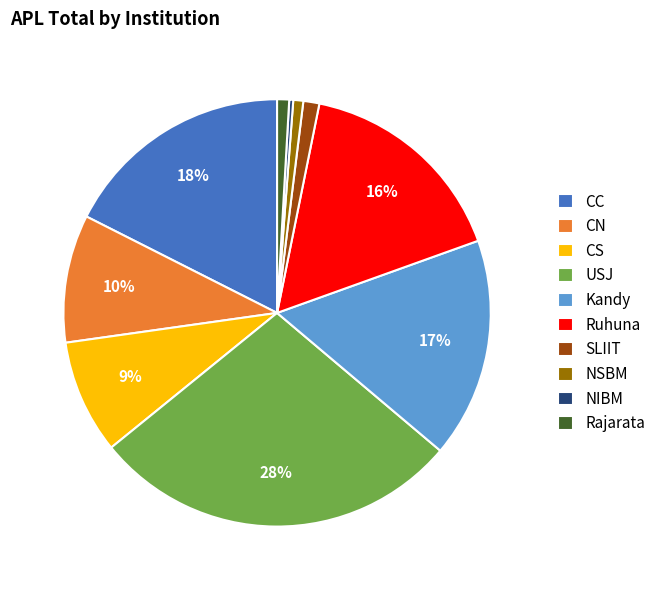

Between CN and SLIIT, which is larger?

CN